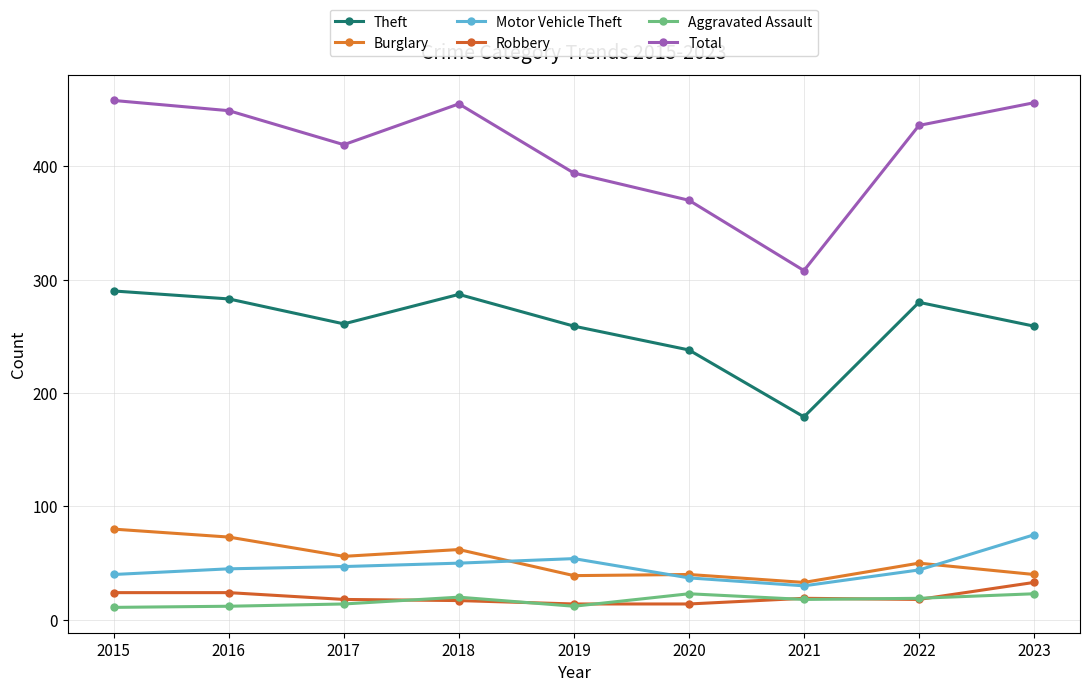

What are all the series names shown in the legend?

Theft, Burglary, Motor Vehicle Theft, Robbery, Aggravated Assault, Total